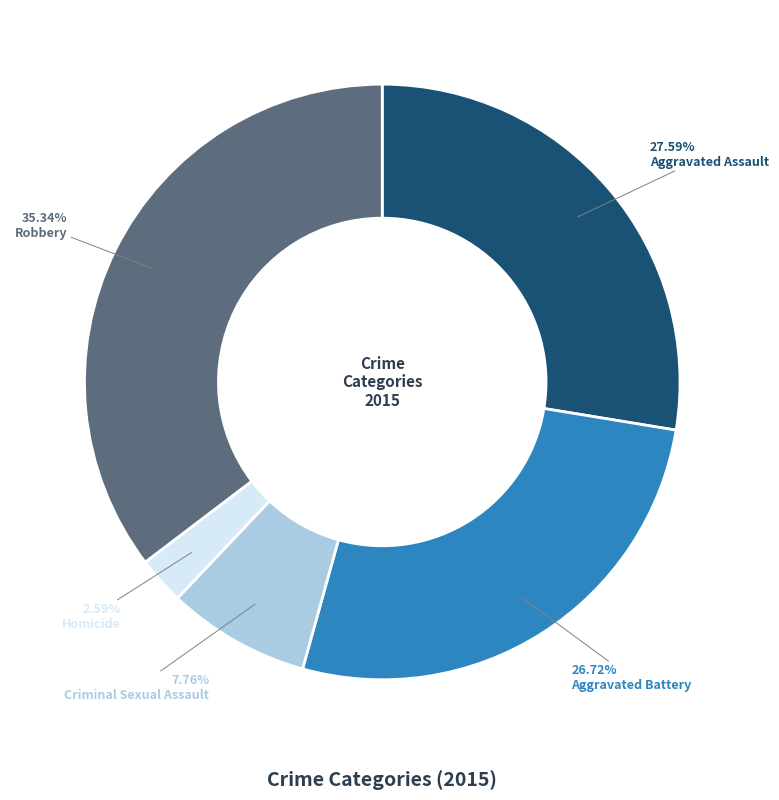

What is the largest slice in the pie chart?

Robbery